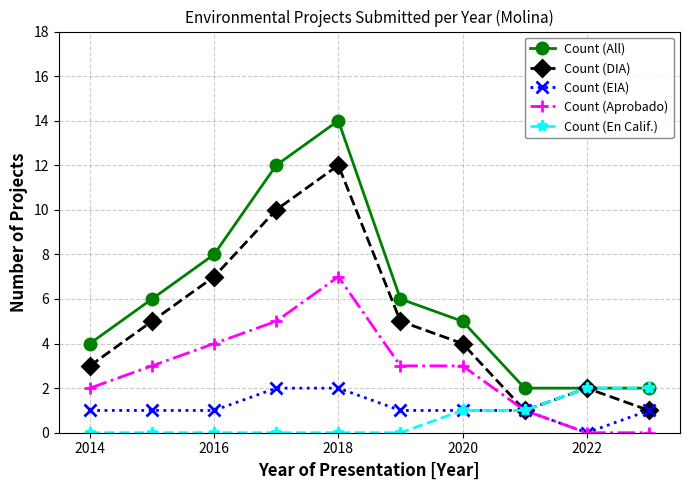

What is the greatest value displayed?

14